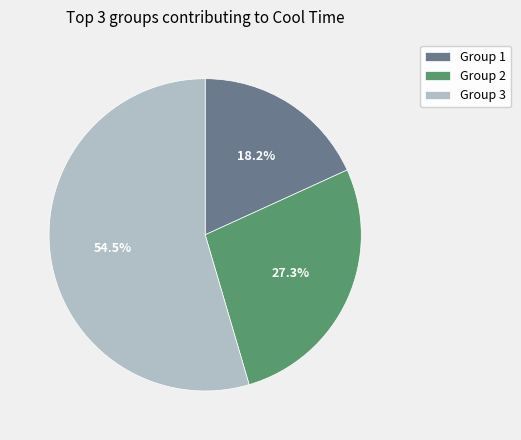

What is the ratio of the value at Group 2 to the value at Group 1?

1.5